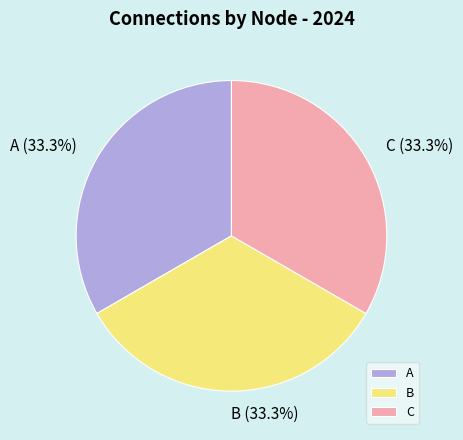

What is the ratio of the value at A to the value at C?

1.0